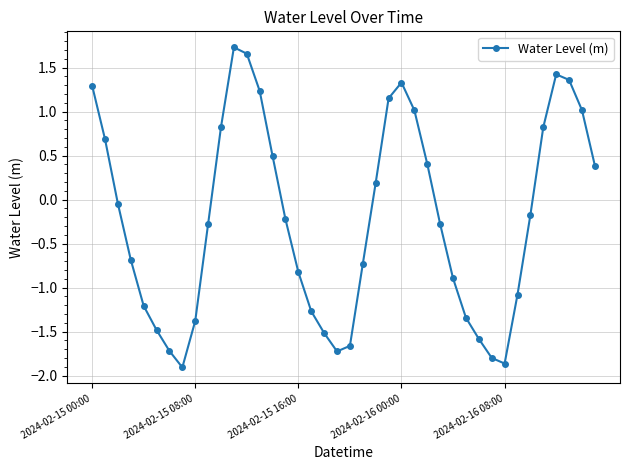

How many points are lower than both their immediate neighbors (excluding endpoints)?

3